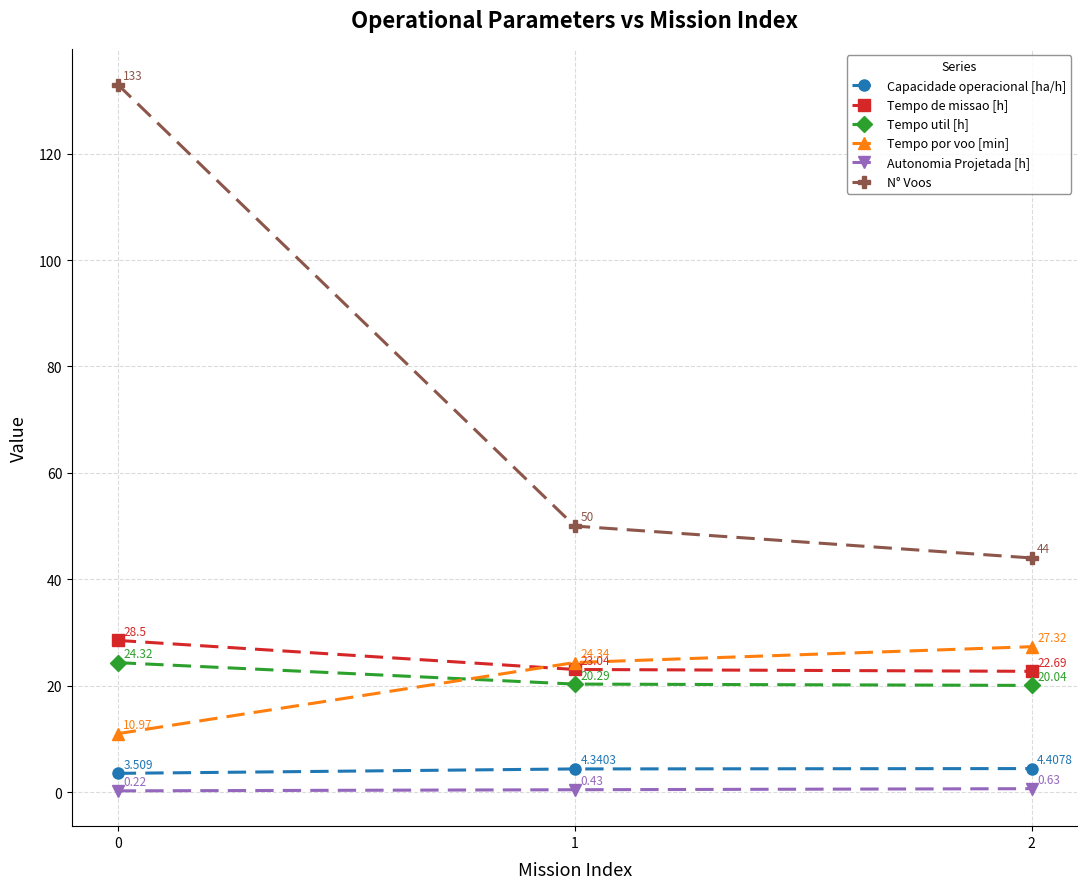

Is the value of Autonomia Projetada [h] at 0 greater than the value of N° Voos at 0?

No